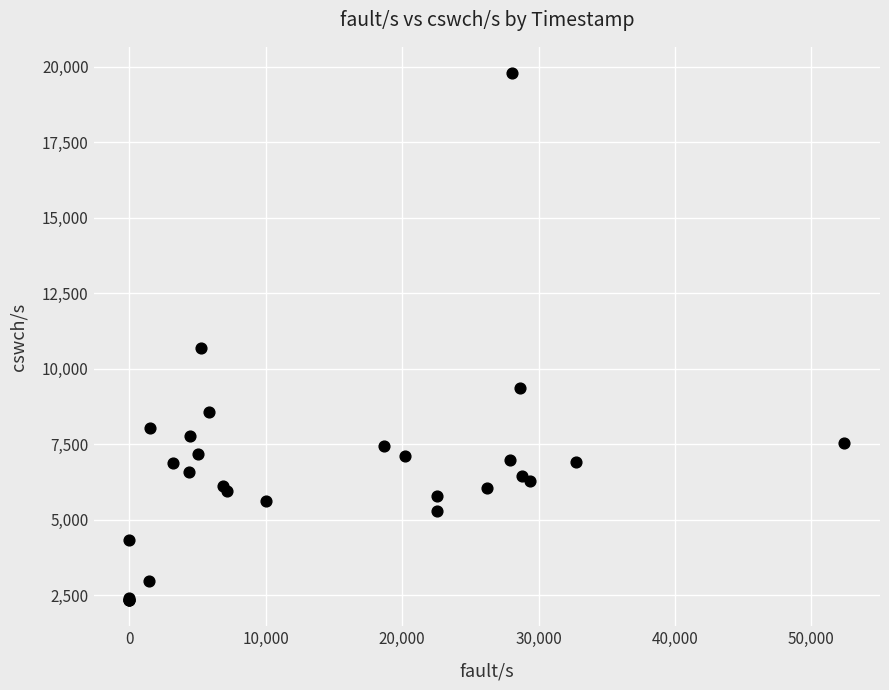

What Y value in the scatter plot is closest to 11062?

10679